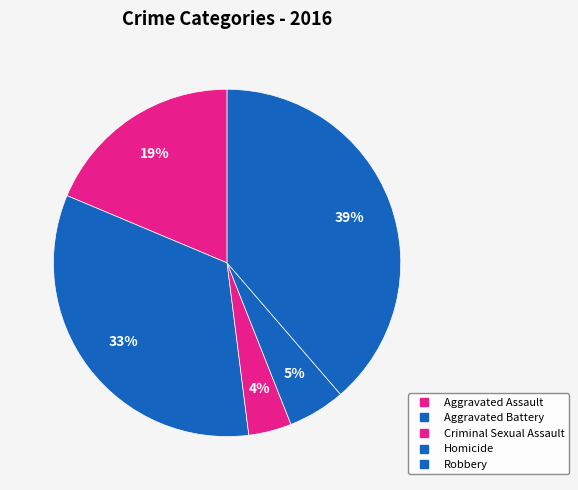

To the nearest percent, what is the combined percentage of Homicide and Aggravated Assault?

24%